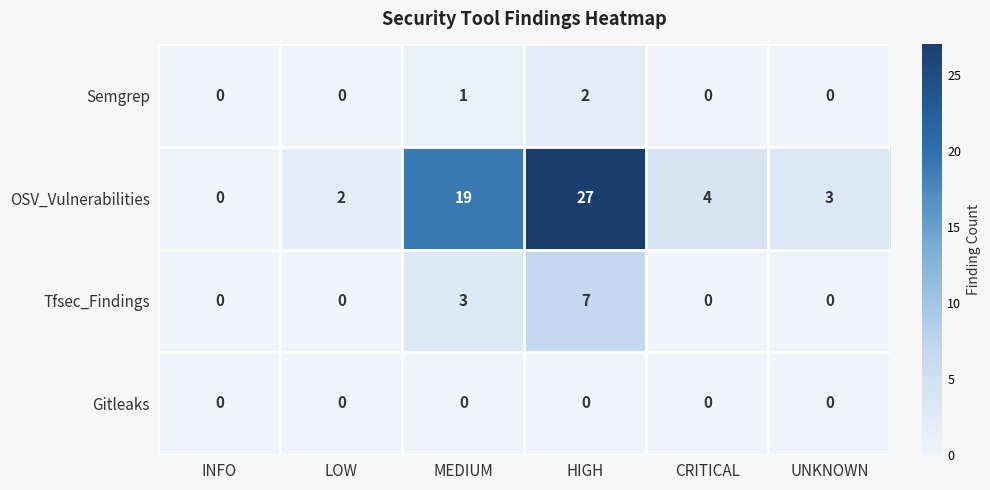

Count the Tfsec_Findings values in the range 0 to 3.

5